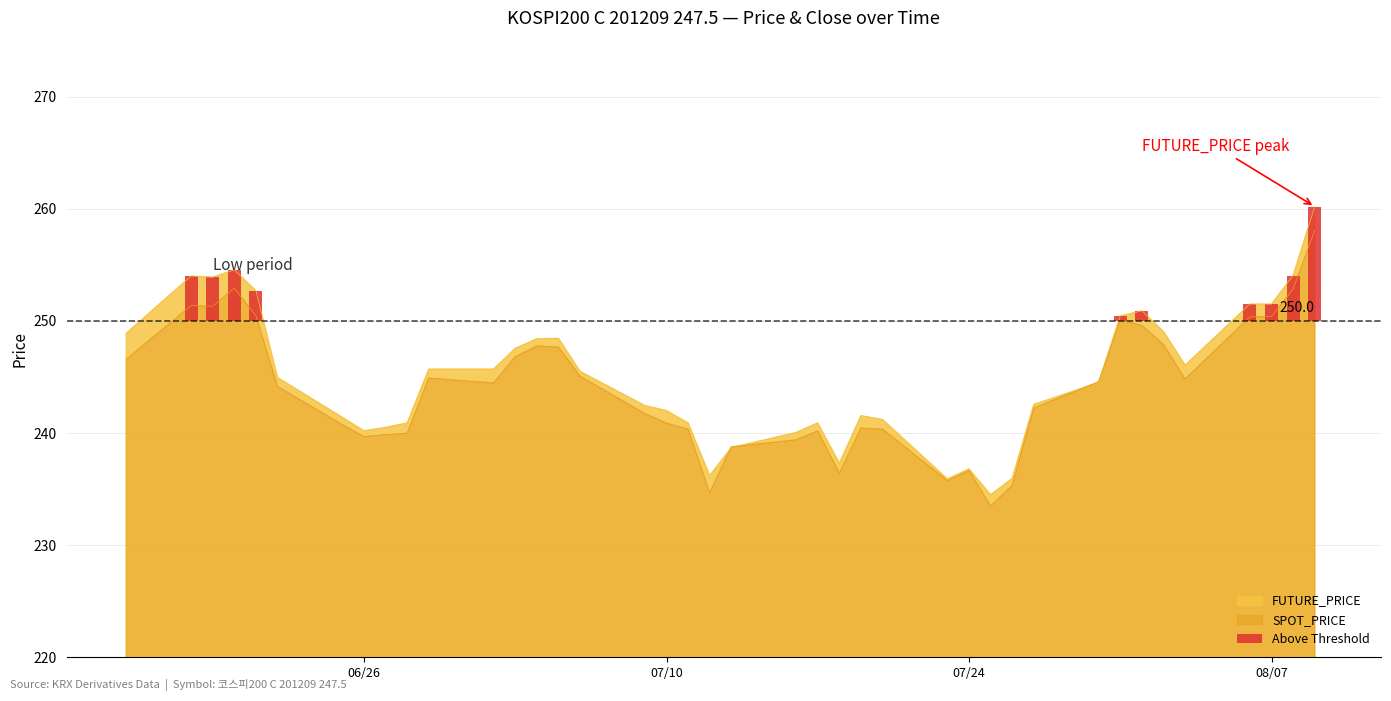

What is the lowest value of the SPOT_PRICE series?

233.5